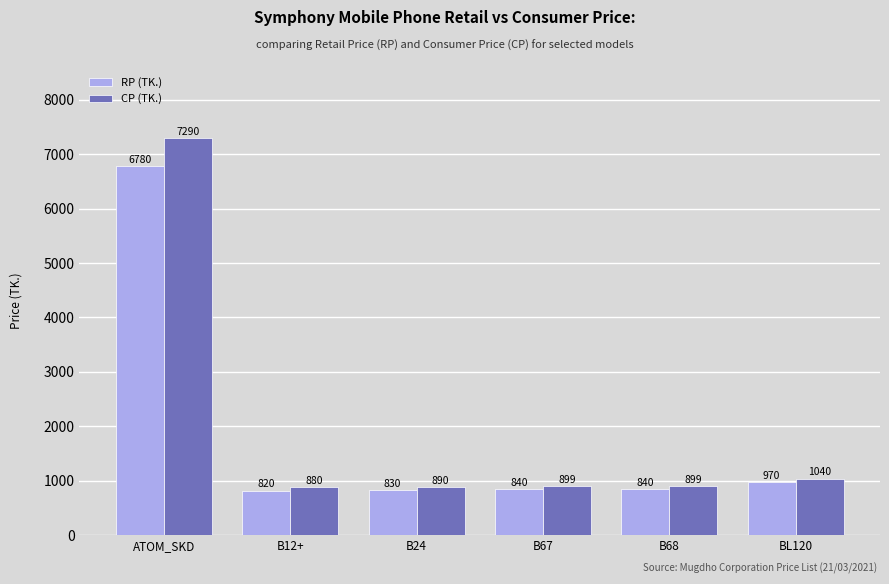

What is the smallest value displayed?

820